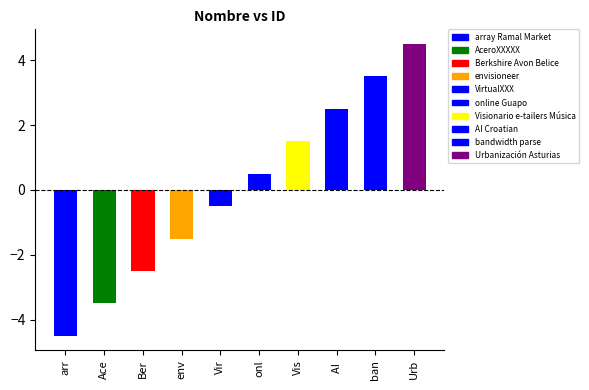

Are the bars grouped side by side (vs. stacked)?

No